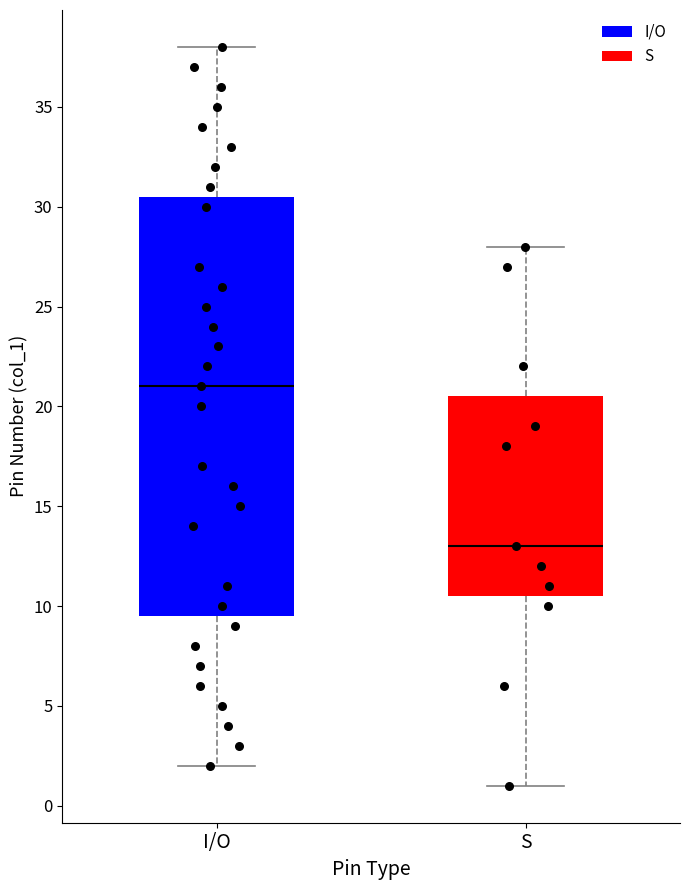

Which box's median line is the lowest?

S